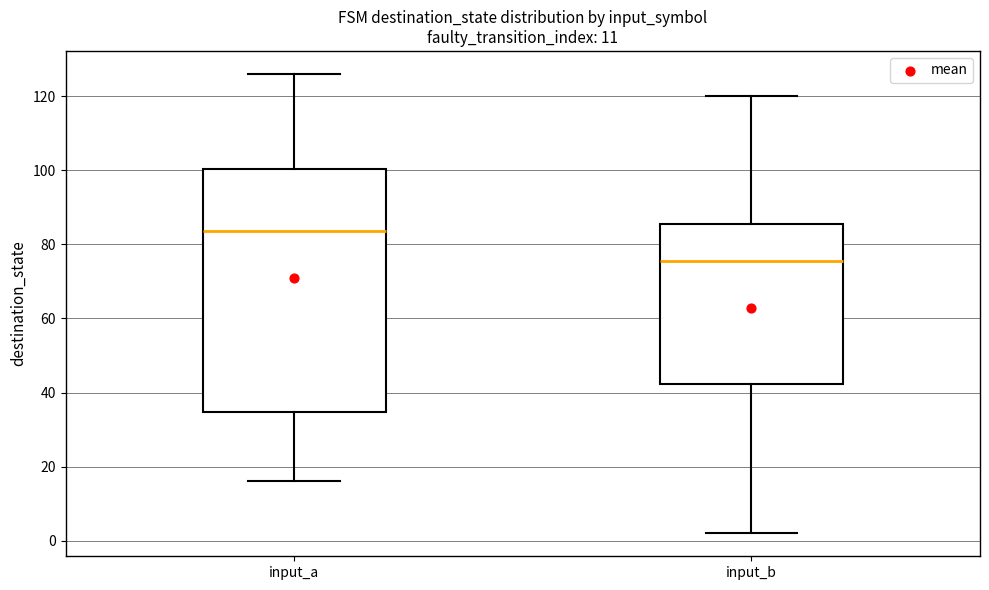

Where is the upper edge of the box for input_b on the y-axis? The values are not printed on the chart, so give them approximately, as read against the axis.

86